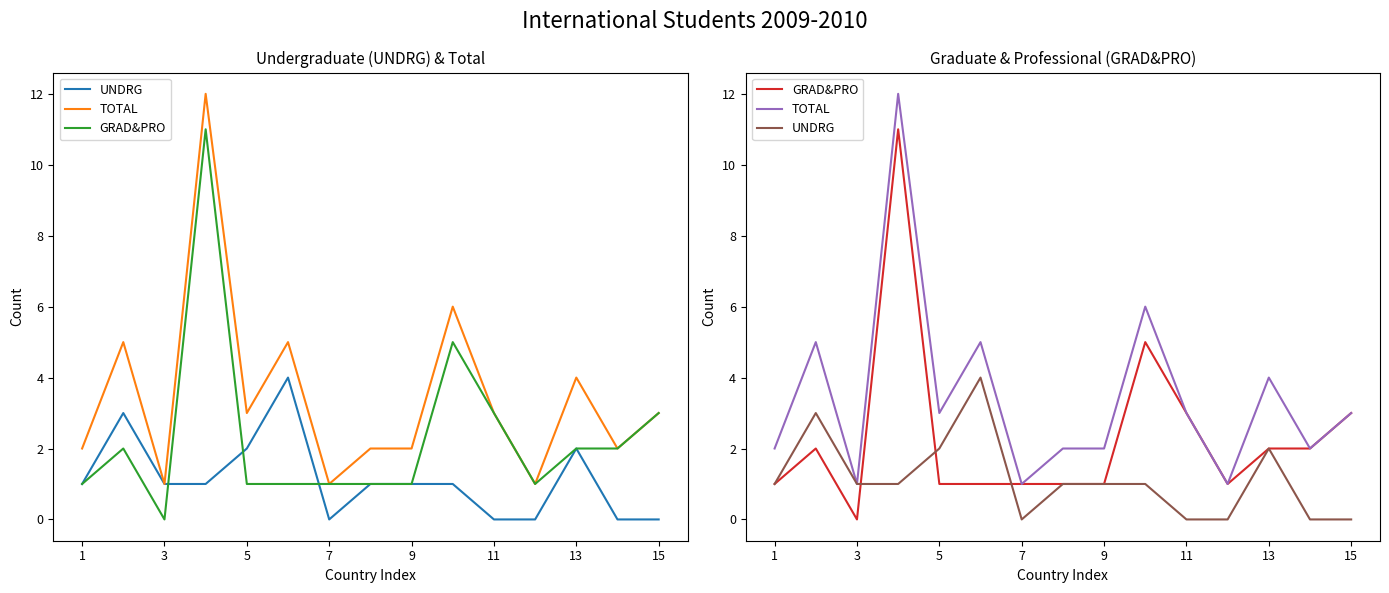

List the series in order of their peak value, highest first.

TOTAL, GRAD&PRO, UNDRG